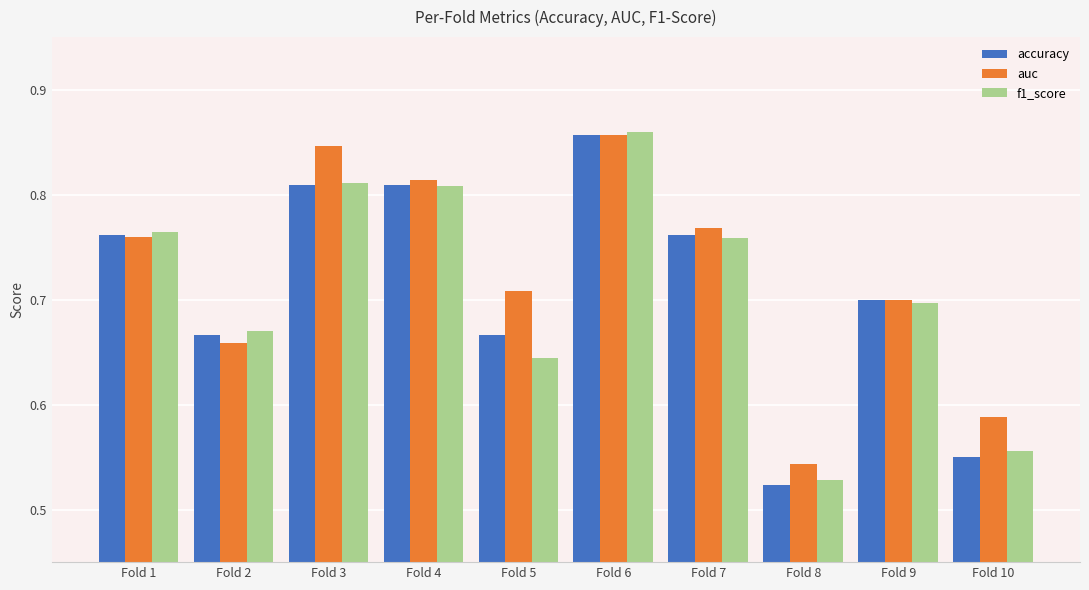

The value of auc at Fold 2 is 0.7. True or false?

True